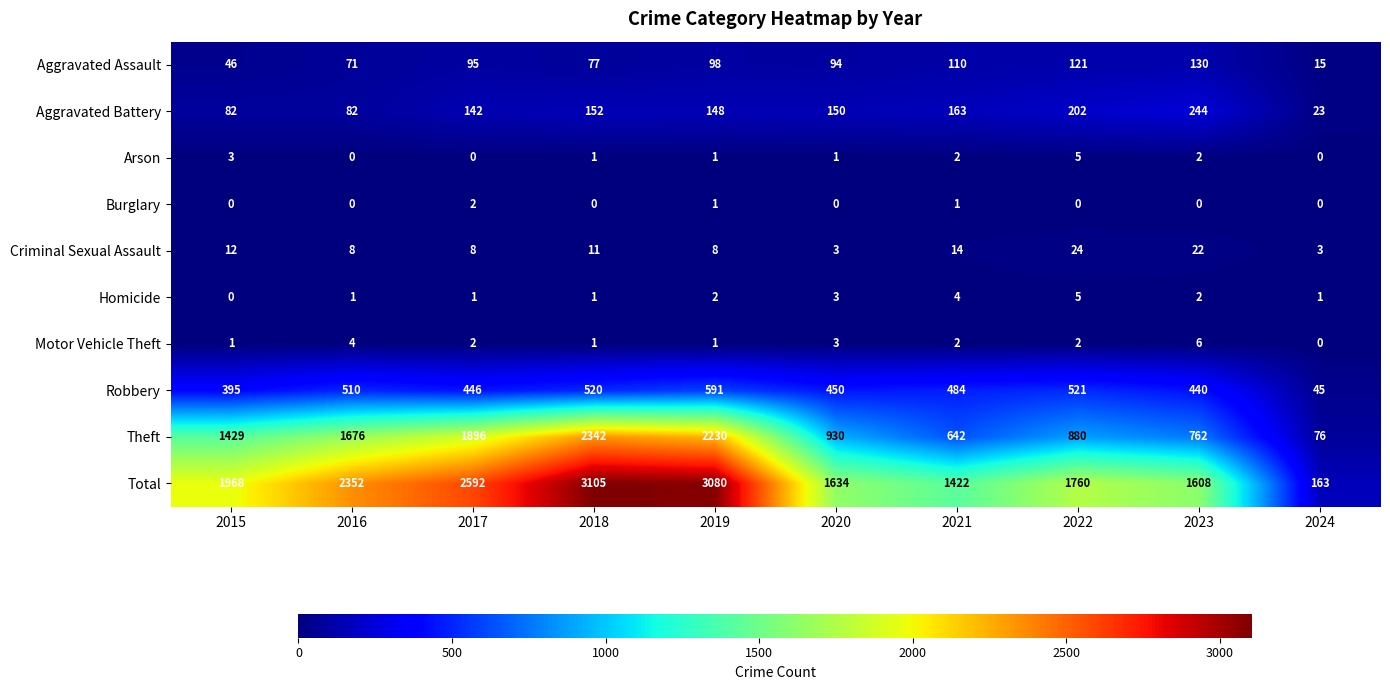

The value of Criminal Sexual Assault at 2017 is 8. True or false?

True